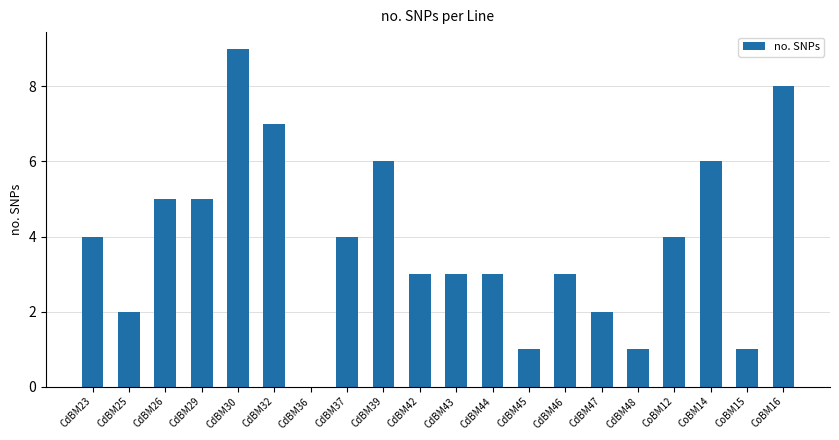

How many values are between 2 and 6?

13